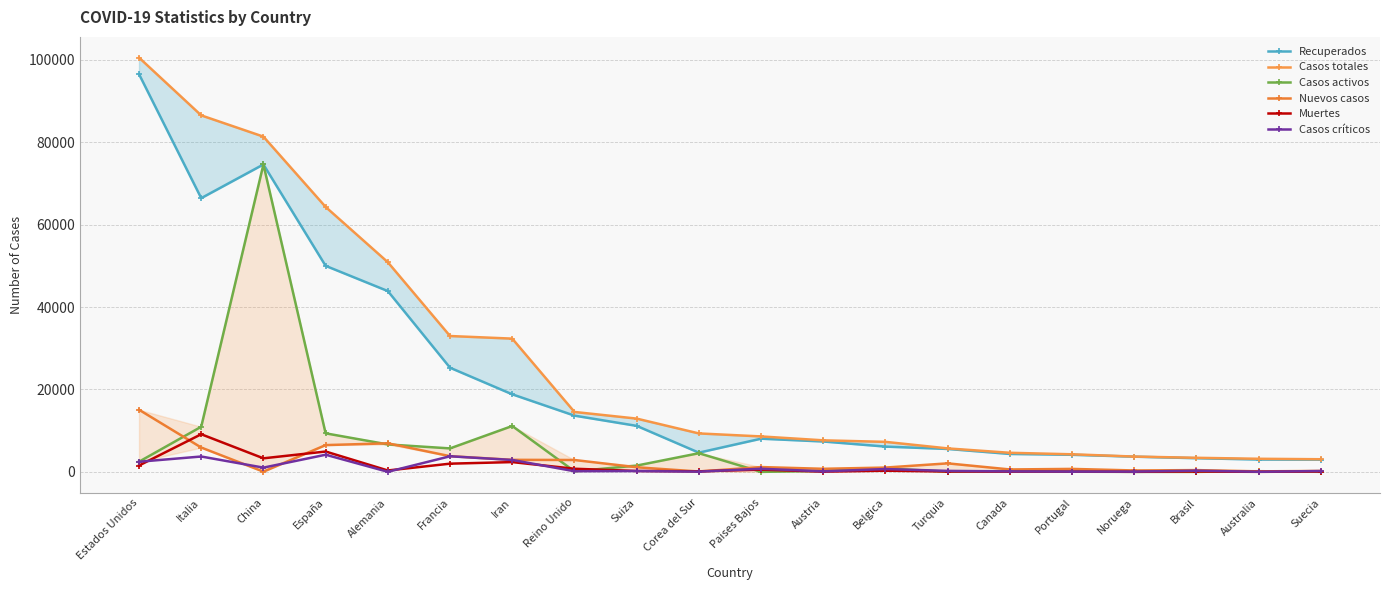

Is this an area chart (filled region under the line)?

No